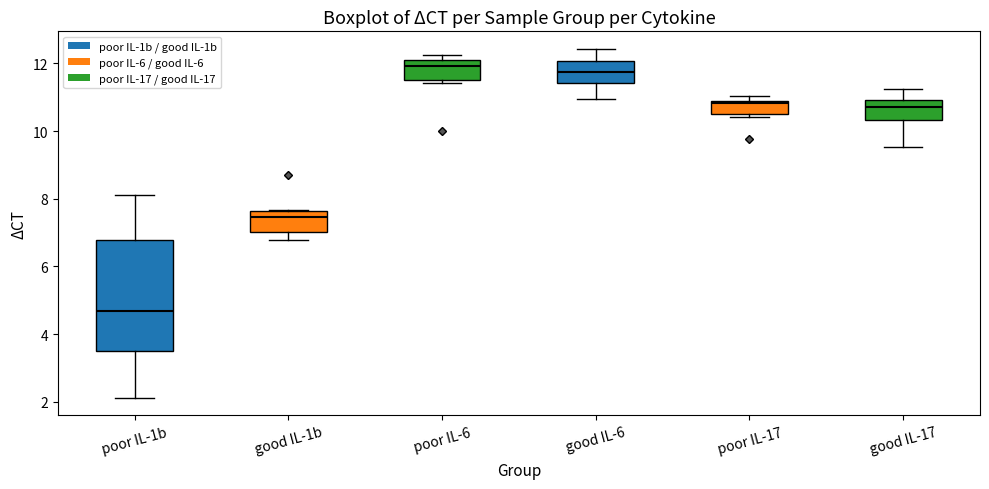

Reading left to right, read every box against the y-axis: the position of its median line, the range the box covers, and the ends of its whiskers. The values are not printed on the chart, so give them approximately, as read against the axis.

poor IL-1b: median 4.6, box 3.6 to 6.8, whiskers 2.2 to 8.2
good IL-1b: median 7.4, box 7.0 to 7.6, whiskers 6.8 to 7.6
poor IL-6: median 12.0, box 11.6 to 12.2, whiskers 11.4 to 12.2 (just above the box's upper edge)
good IL-6: median 11.8, box 11.4 to 12.0, whiskers 11.0 to 12.4
poor IL-17: median 10.8, box 10.6 to 10.8, whiskers 10.4 to 11.0
good IL-17: median 10.8, box 10.4 to 11.0, whiskers 9.6 to 11.2